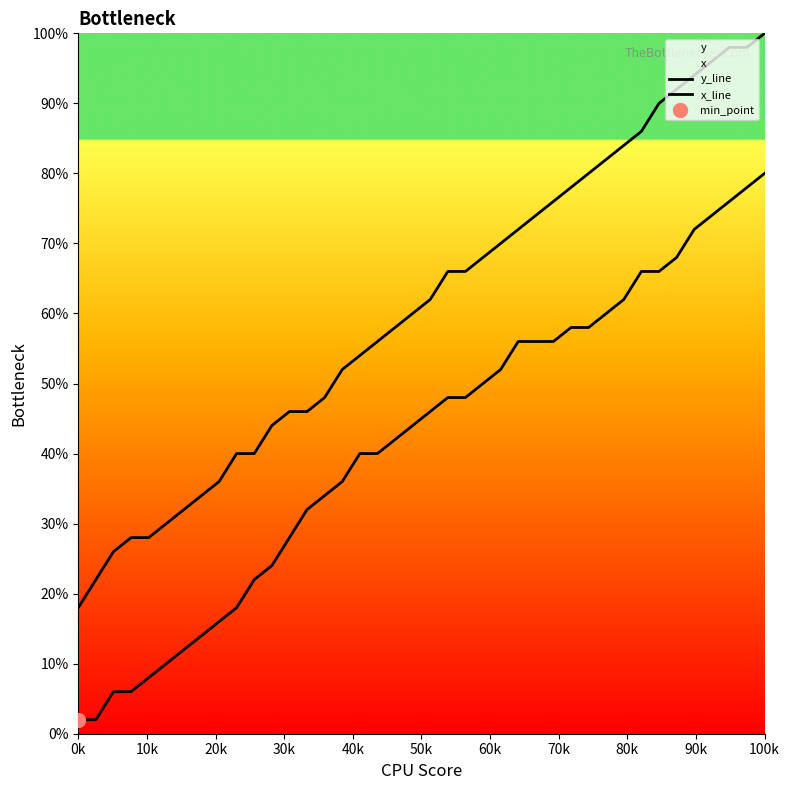

What is the label of the 25th point from the left?

24